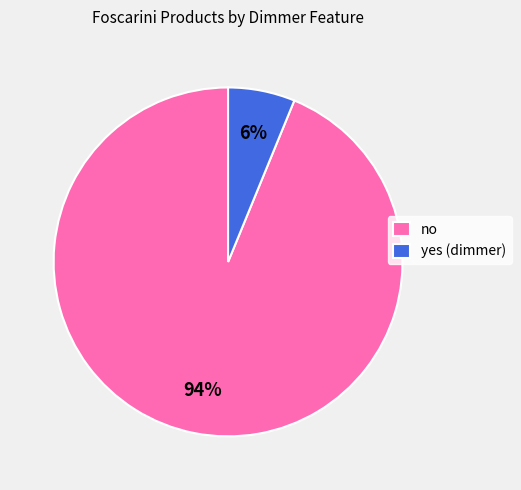

Does no represent more than half of the total?

Yes